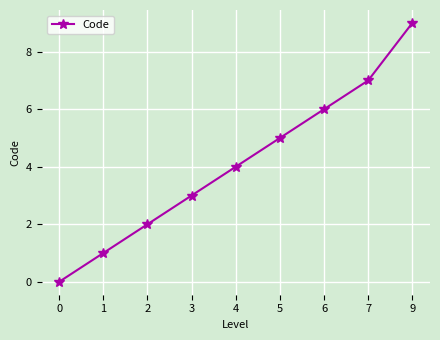

How many values are above zero?

8